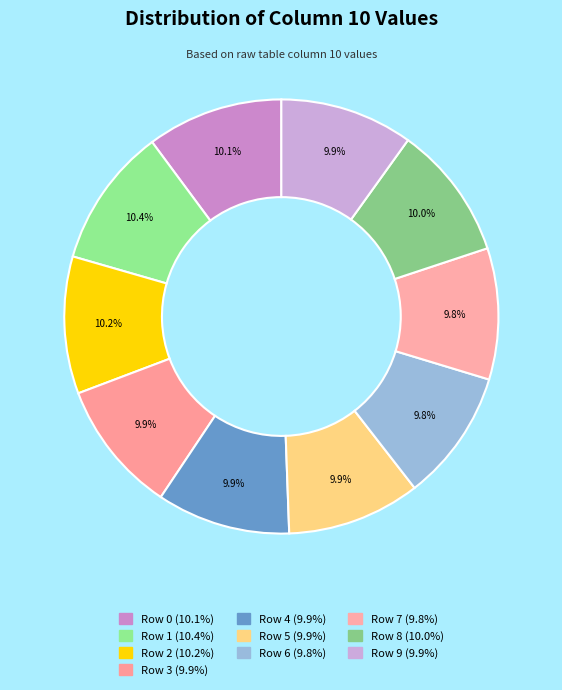

Count the number of slices in the pie.

10